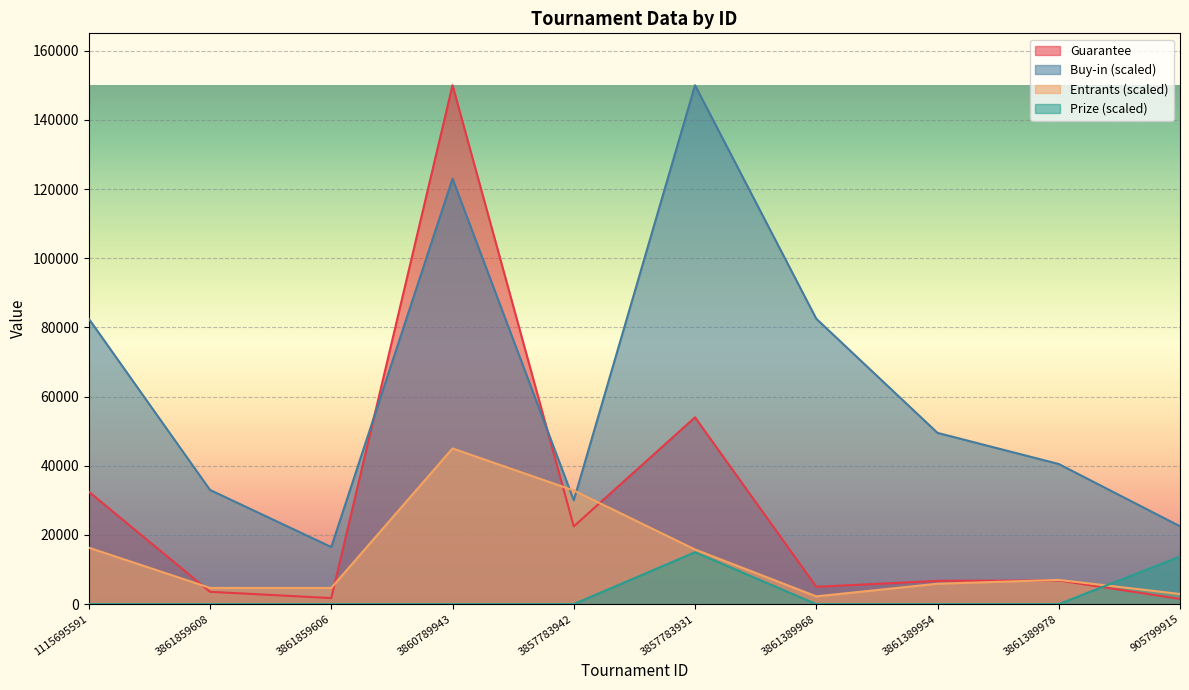

In Buy-in, how many points are lower than both neighbors (excluding endpoints)?

2